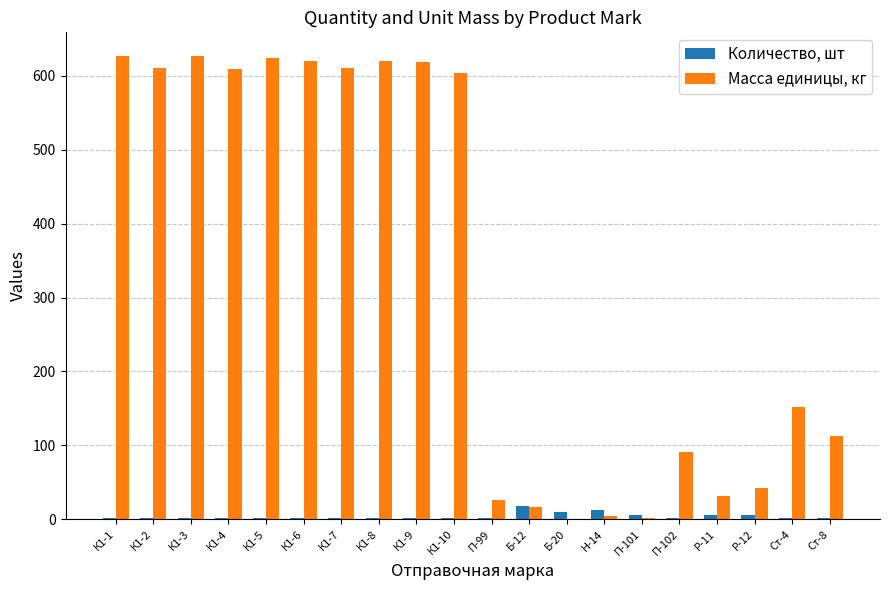

How many groups of bars are there?

20